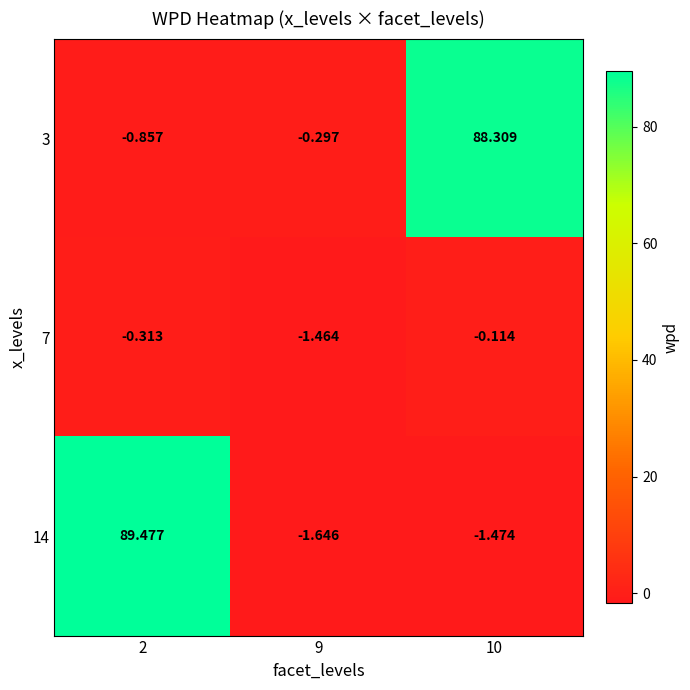

Is the value of 3 at 10 greater than the value of 14 at 2?

No